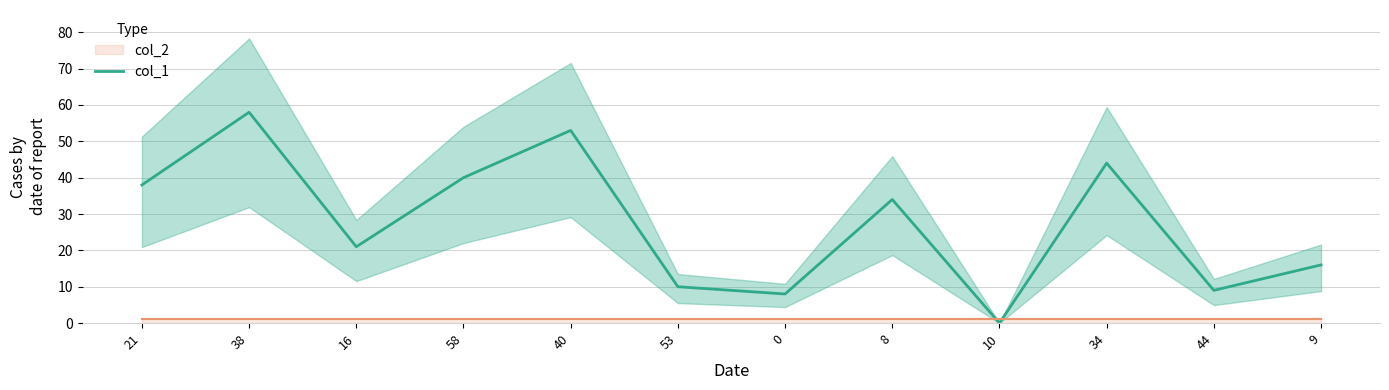

Reading left to right, what are all the values shown in this chart?

21=38	38=58	16=21	58=40	40=53	53=10	0=8	8=34	10=0	34=44	44=9	9=16